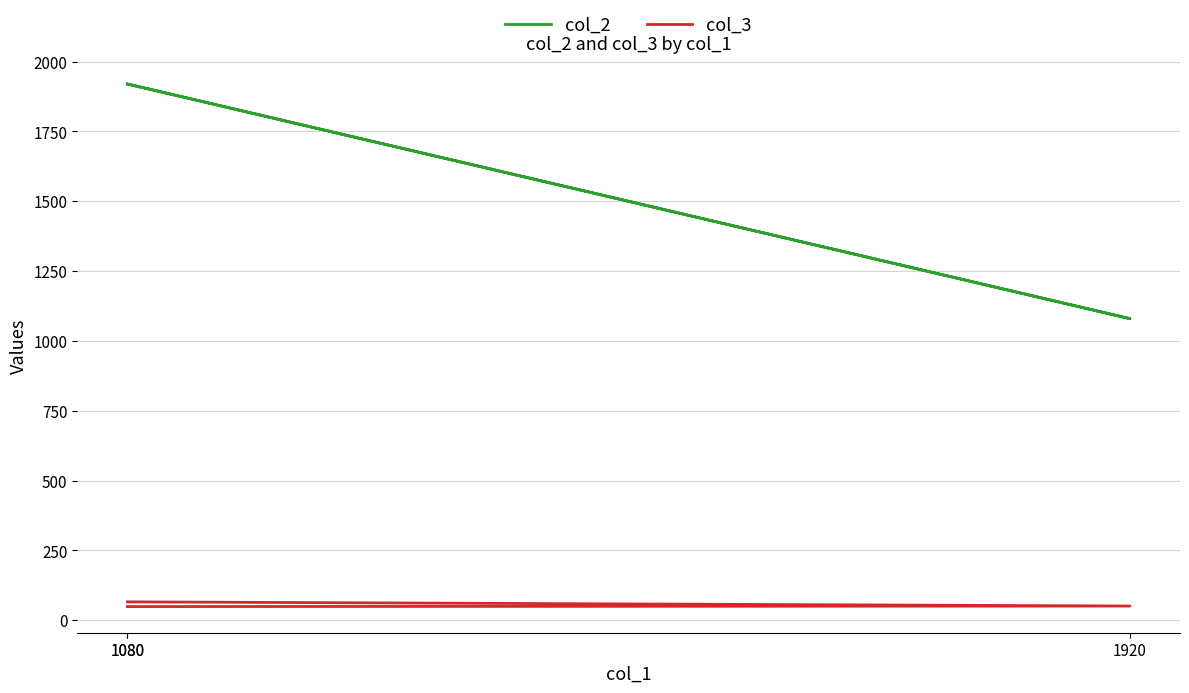

How many data points in col_3 are less than 51?

1